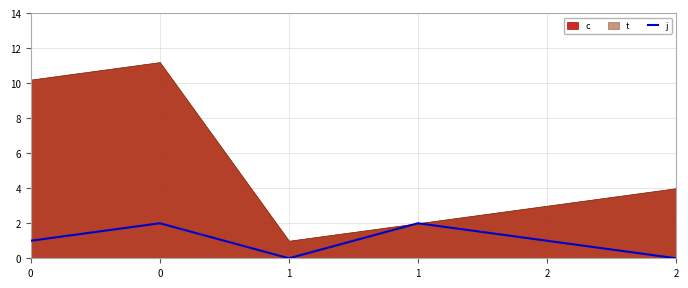

Where is the first local minimum?

1